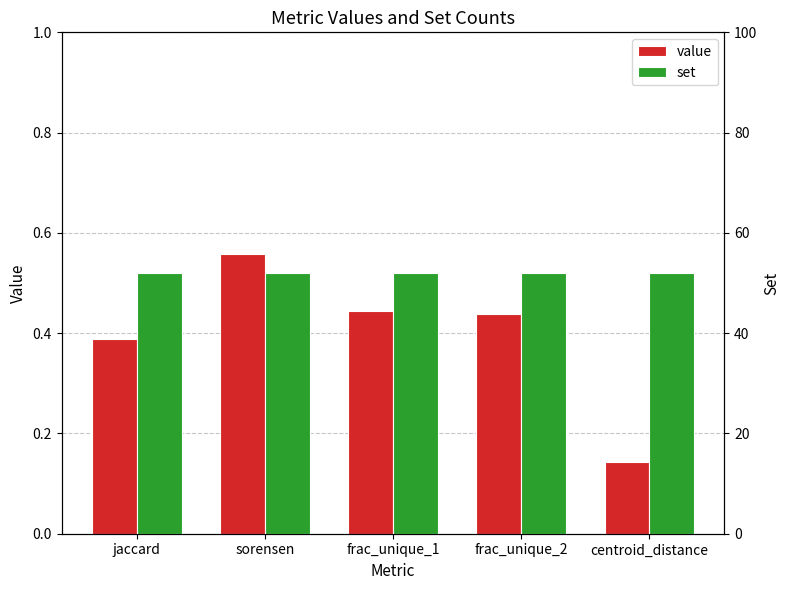

Between centroid_distance and frac_unique_2, which is larger?

frac_unique_2